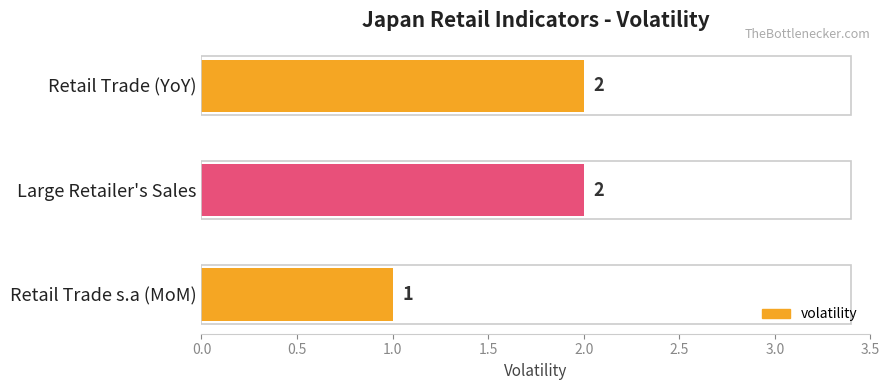

The chart shows a value of 2 at Retail Trade (YoY). True or false?

True